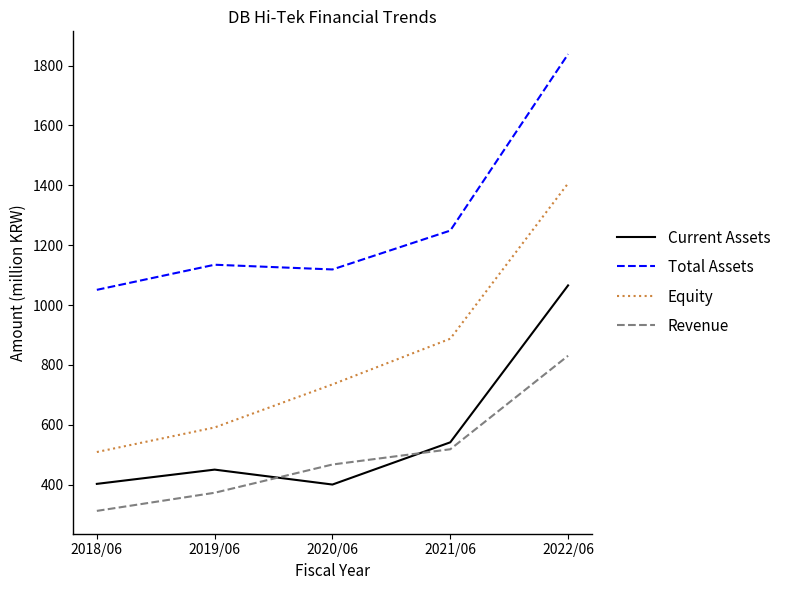

How many lines are shown in the chart?

4